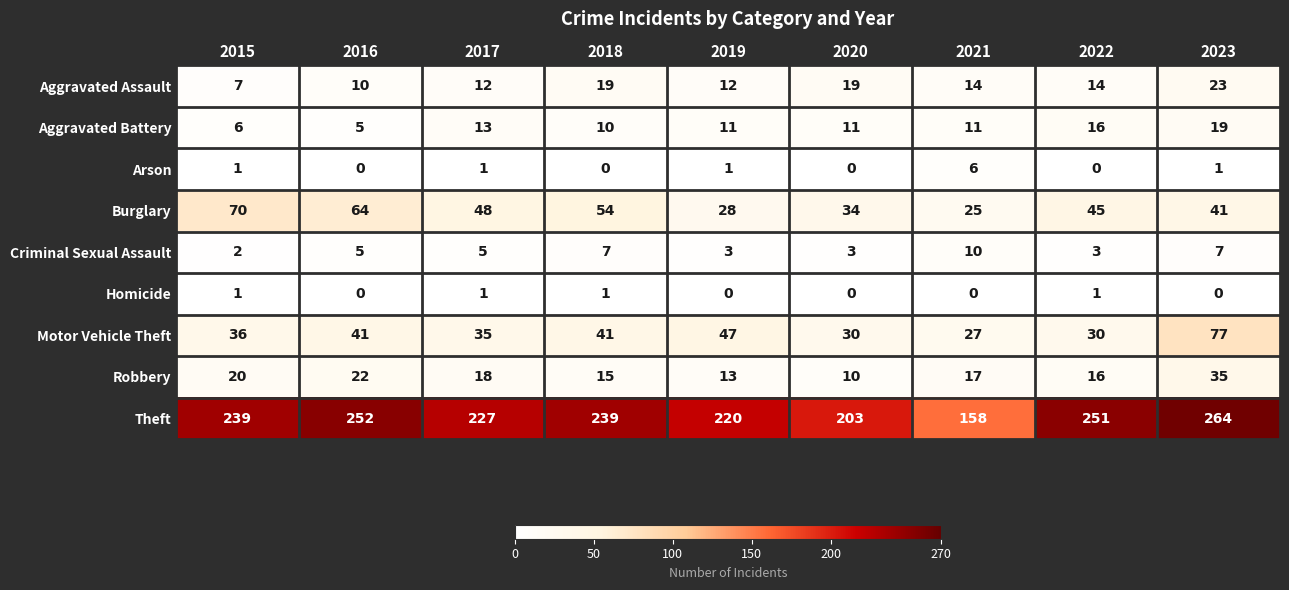

At how many categories does at least one series exceed 154?

9